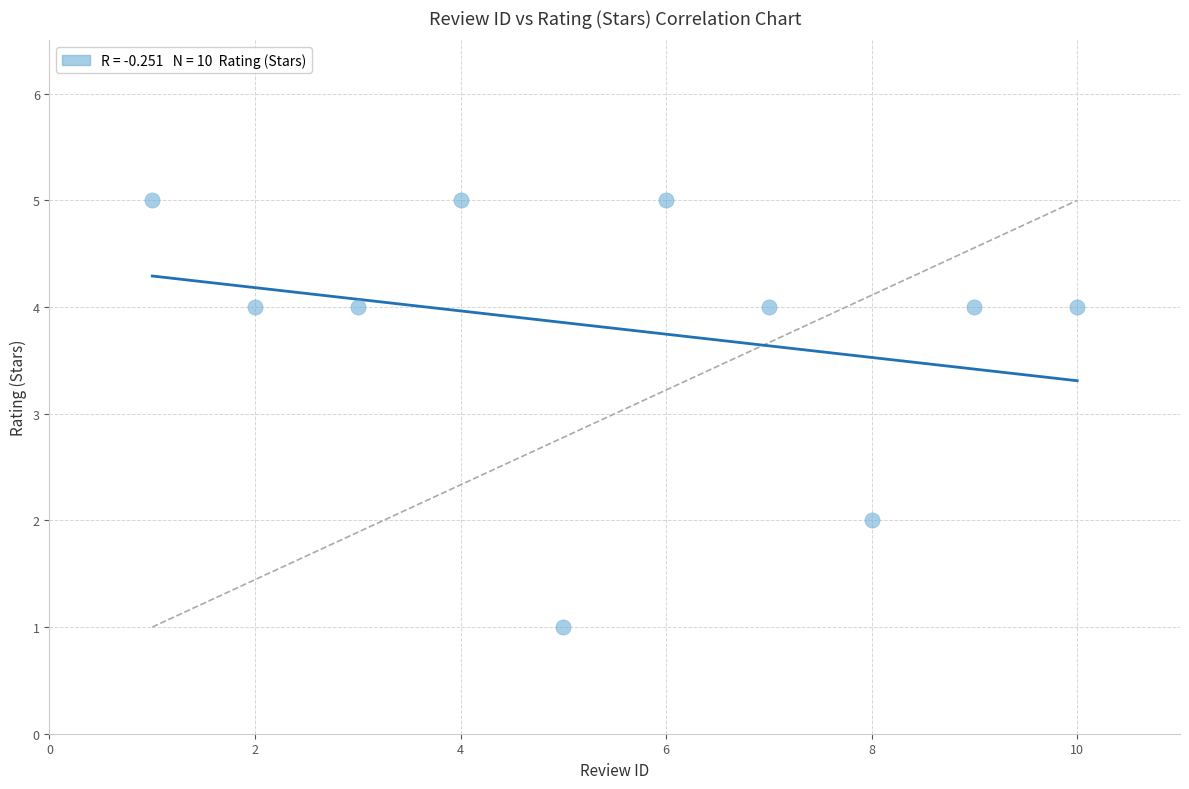

What is the average Y value?

4